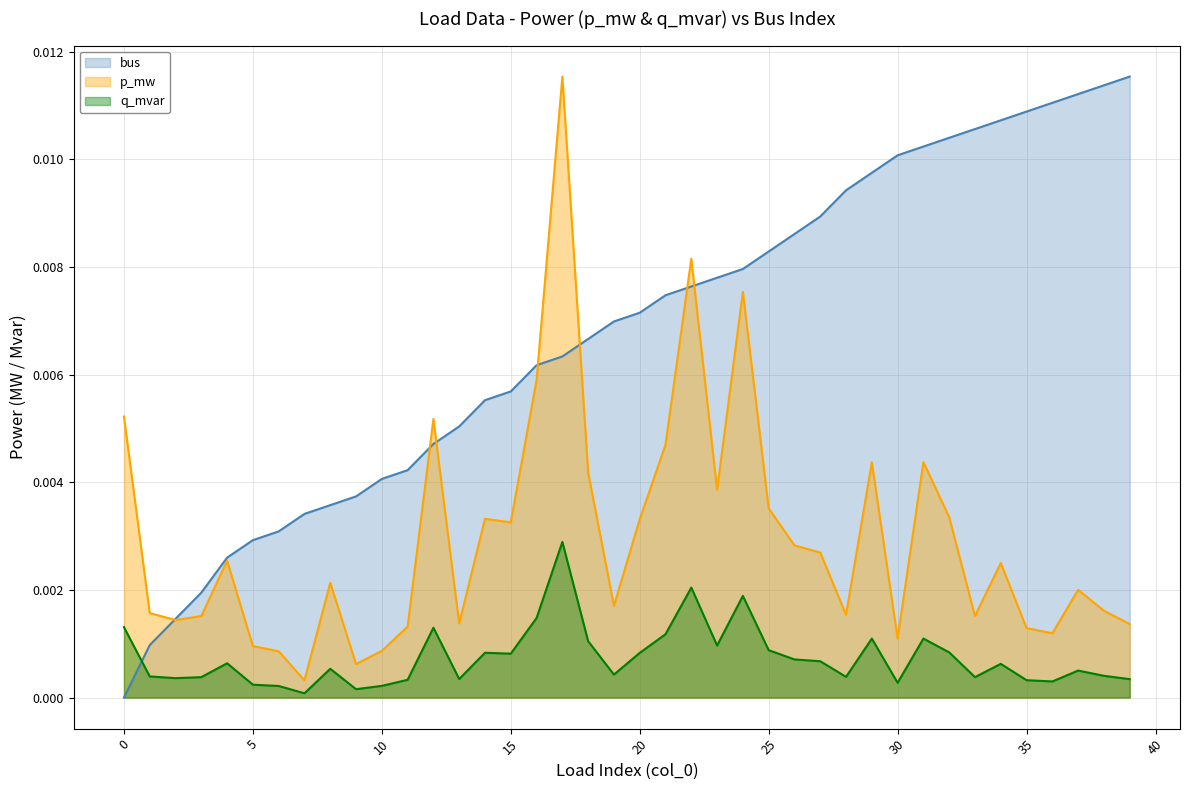

Rank the series by their average value, from highest to lowest.

bus, p_mw, q_mvar